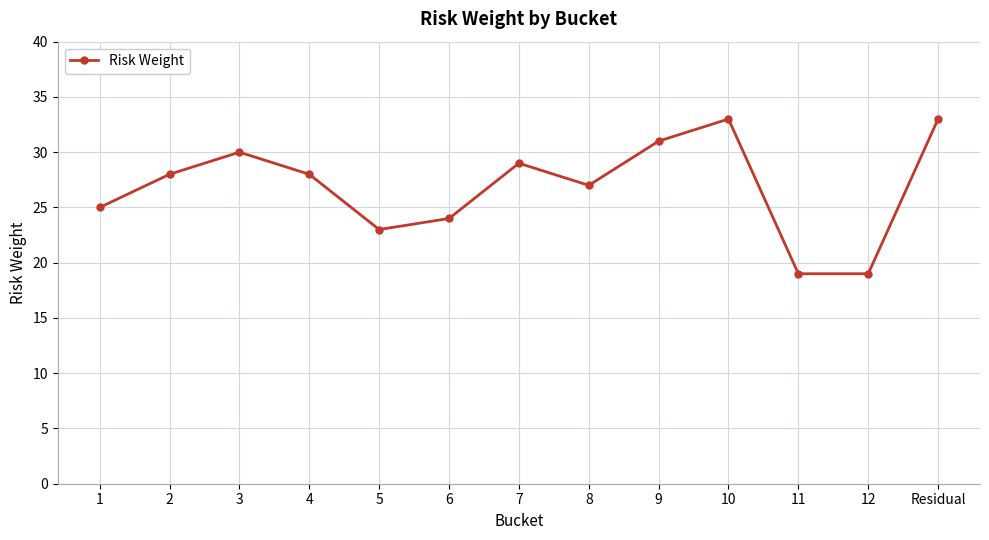

True or false: the data has more than 0 interior local peaks.

True